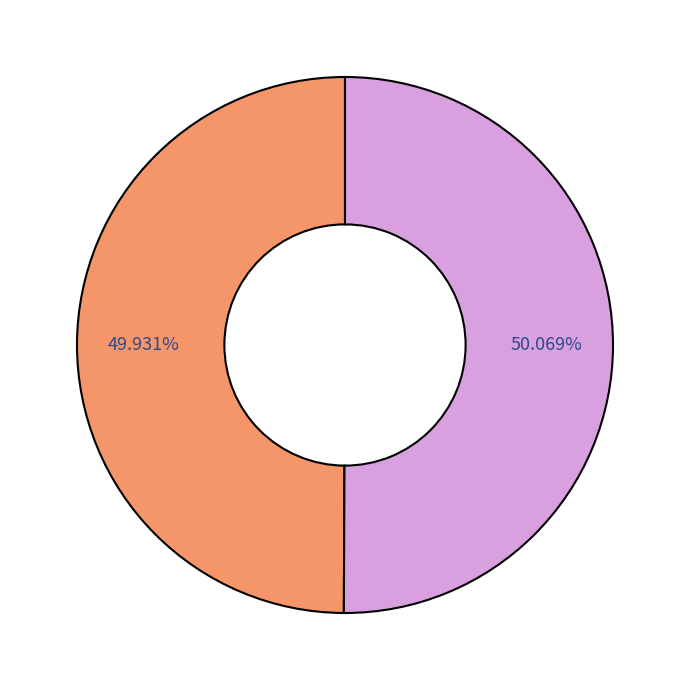

Is there a majority slice in this chart?

Yes